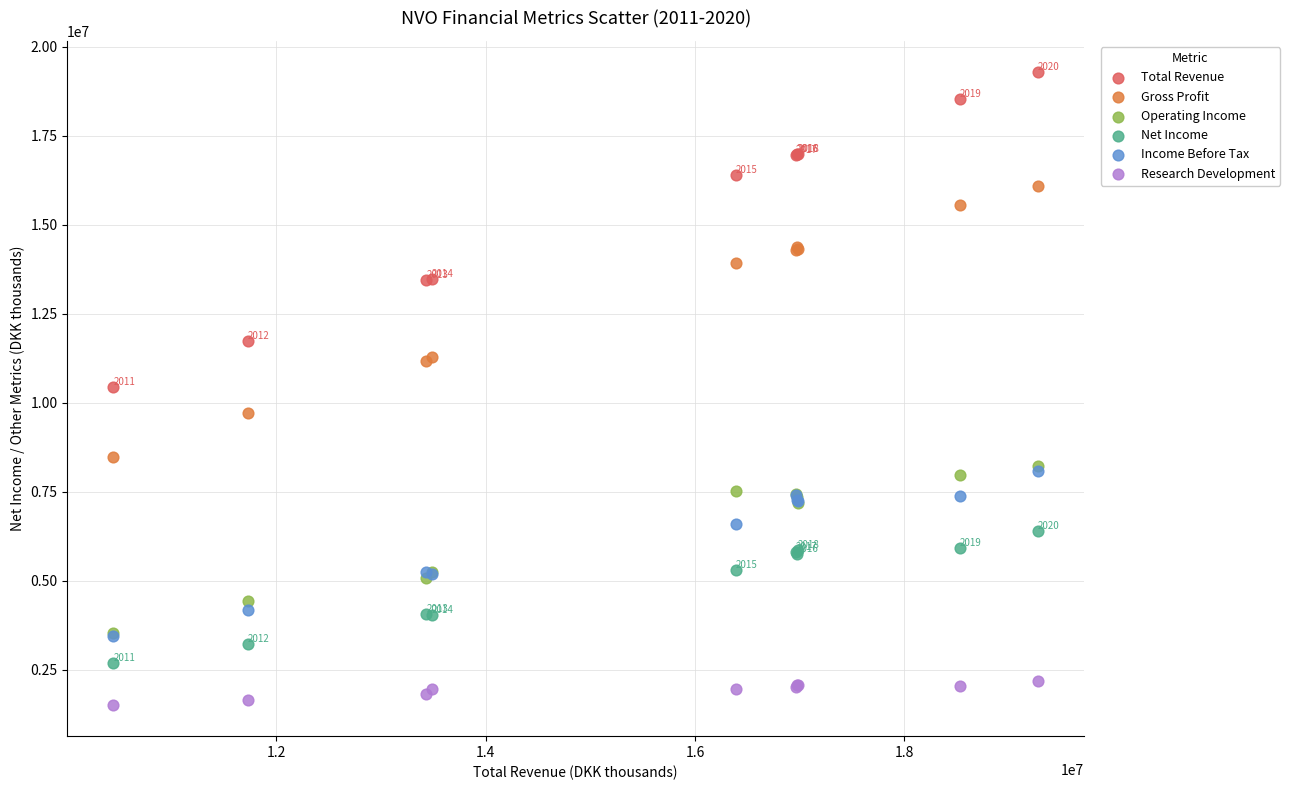

Which series contains the highest Y value?

Total Revenue